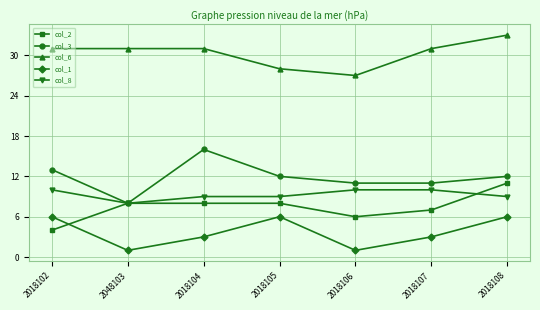

Is this an area chart (filled region under the line)?

No